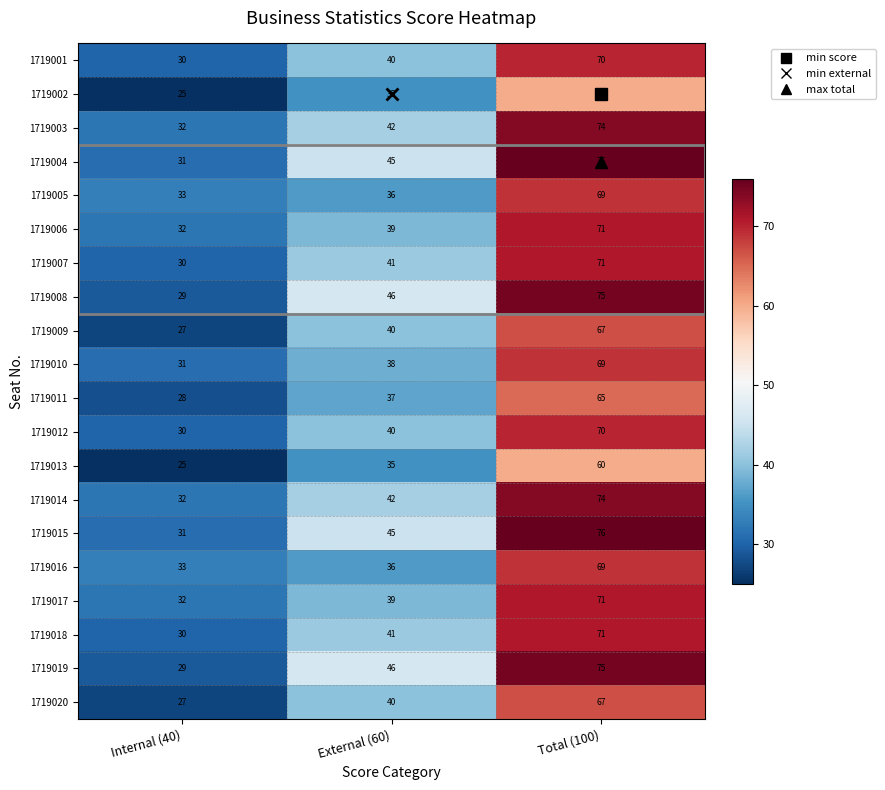

What is the total value across all series at Internal (40)?

597